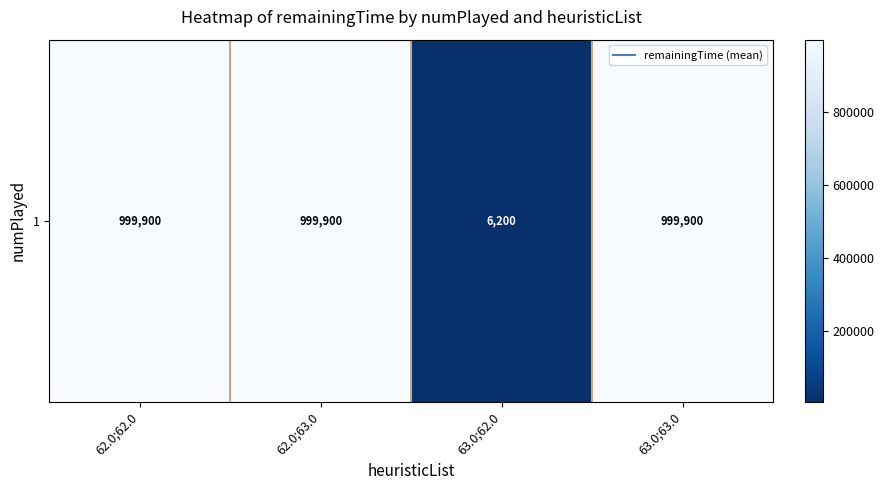

Reading left to right, transcribe all the data shown in this chart.

62.0;62.0=999900	62.0;63.0=999900	63.0;62.0=6200	63.0;63.0=999900